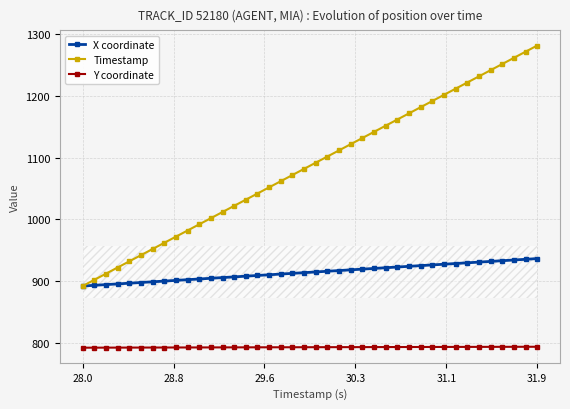

Reading left to right, what are all the values shown in this chart?

X coordinate: 891.9	893.1	894.2	895.4	896.5	897.6	898.8	899.9	901.1	902.2	903.3	904.5	905.6	906.8	907.9	909.0	910.2	911.3	912.5	913.6	914.7	915.9	917.0	918.2	919.3	920.4	921.6	922.7	923.9	925.0	926.1	927.3	928.4	929.6	930.7	931.8	933.0	934.1	935.3	936.4
Timestamp: 891.9	901.9	911.9	921.9	931.9	941.9	951.9	961.9	971.9	981.9	991.9	1001.9	1011.9	1021.9	1031.9	1041.9	1051.9	1061.9	1071.9	1081.9	1091.9	1101.9	1111.9	1121.9	1131.9	1141.9	1151.9	1161.9	1171.9	1181.9	1191.9	1201.9	1211.9	1221.9	1231.9	1241.9	1251.9	1261.9	1271.9	1281.9
Y coordinate: 791.9	792.0	792.0	792.1	792.1	792.1	792.2	792.2	792.3	792.3	792.3	792.4	792.4	792.4	792.5	792.5	792.6	792.6	792.6	792.7	792.7	792.8	792.8	792.8	792.9	792.9	792.9	793.0	793.0	793.1	793.1	793.1	793.2	793.2	793.2	793.3	793.3	793.4	793.4	793.4